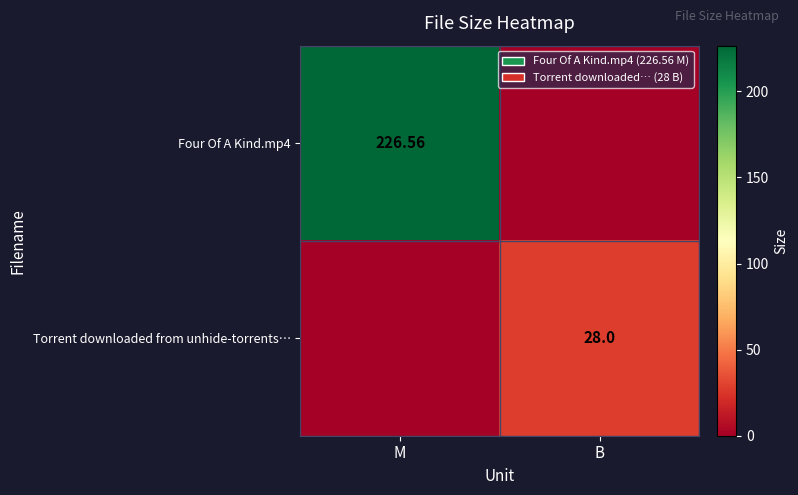

At which label does Torrent downloaded from unhide-torrents… reach its peak?

B